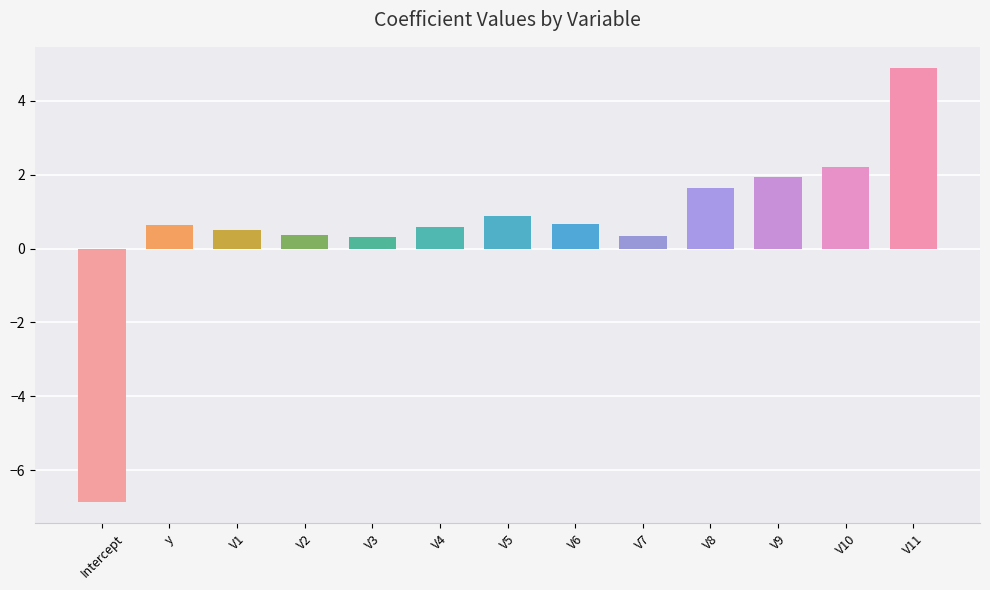

Count the number of data series in this chart.

1